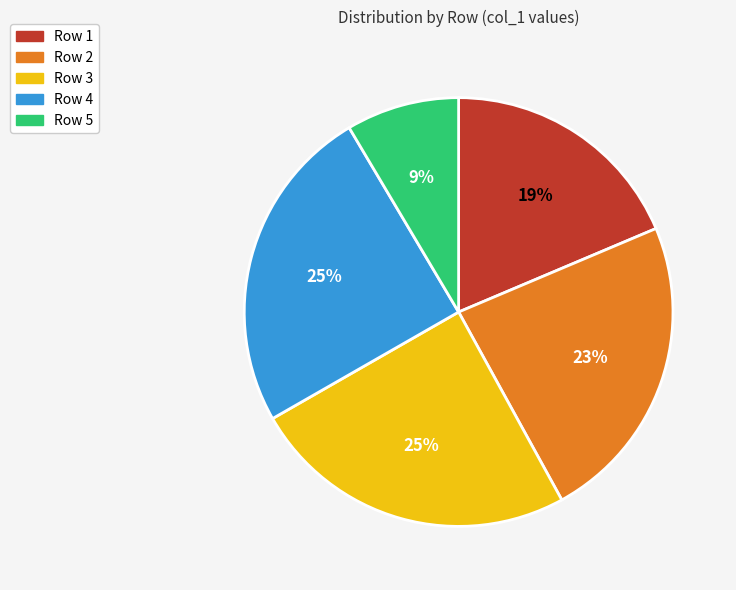

To the nearest percent, what percentage of the pie is Row 3?

25%